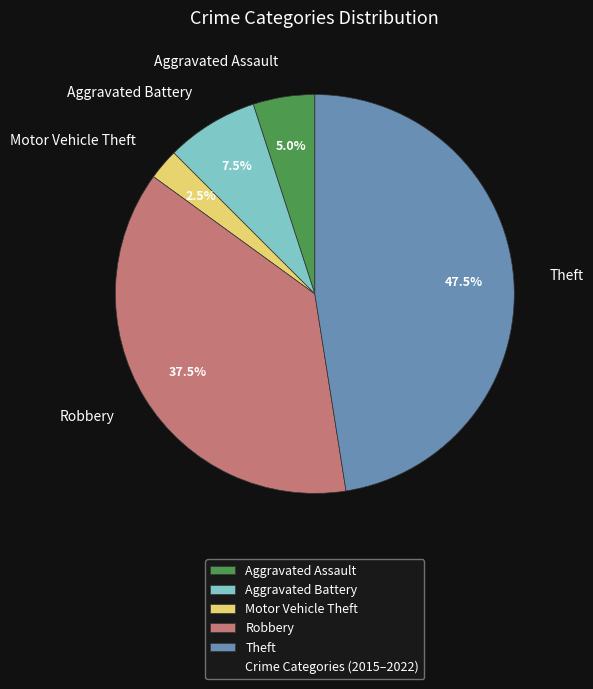

What is the largest slice in the pie chart?

Theft